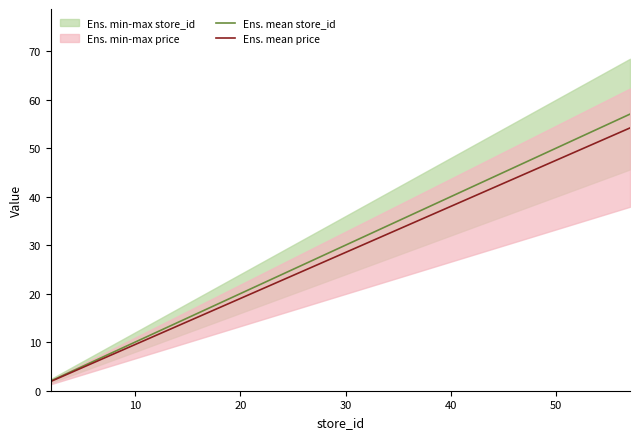

Which series has the largest range (max minus min)?

Ens. mean store_id